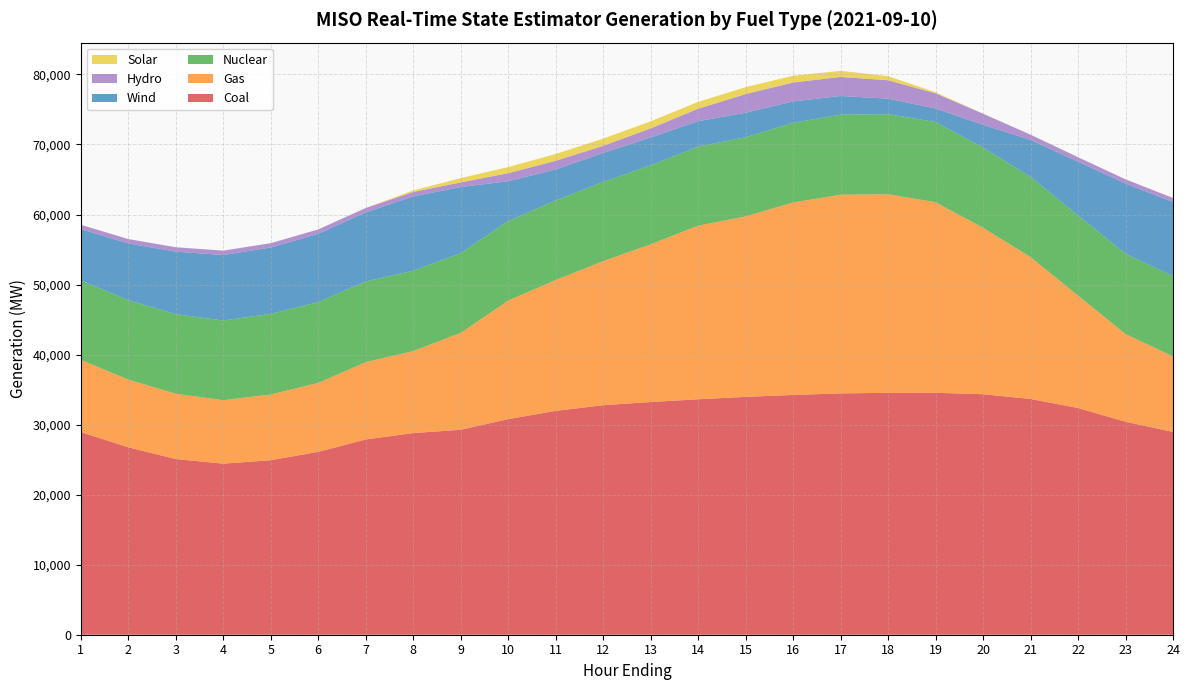

Reading right to left, transcribe all the data shown in this chart.

Coal: 28955.5	30412.7	32365.1	33666.0	34340.8	34549.7	34541.1	34454.3	34234.9	33963.7	33616.7	33225.8	32769.5	31962.3	30780.7	29267.1	28791.9	27877.5	26113.3	24915.6	24425.1	25080.6	26767.8	28932.3
Gas: 10782.3	12522.8	16051.1	20256.9	23761.8	27205.2	28355.2	28373.2	27479.6	25771.3	24792.6	22514.5	20573.1	18690.5	16924.2	13834.5	11709.4	11039.0	9839.2	9387.8	9065.3	9331.0	9664.2	10316.1
Nuclear: 11471.8	11464.3	11461.8	11456.8	11458.8	11452.9	11437.4	11426.3	11379.9	11307.8	11277.7	11289.1	11301.9	11360.1	11359.7	11379.2	11473.3	11530.5	11538.0	11507.5	11380.7	11356.8	11339.7	11341.5
Wind: 10561.4	10025.0	7669.3	5270.5	3249.2	1929.0	2210.3	2669.3	3051.7	3488.7	3639.5	3969.2	4143.3	4415.3	5683.8	9442.8	10610.1	9856.7	9754.8	9472.3	9348.2	8932.9	8095.8	7321.3
Hydro: 590.1	604.2	635.4	750.1	1585.0	2165.4	2628.9	2718.9	2702.1	2665.9	1777.8	1298.9	1020.1	1241.0	1153.4	660.9	636.0	623.6	622.9	621.2	620.9	623.0	625.2	623.9
Solar: 0.3	0.1	0.1	0.0	3.8	149.2	585.1	874.4	966.8	982.8	977.5	1006.4	1028.1	970.6	872.2	610.9	209.9	5.7	0.7	0.5	0.6	0.7	0.5	0.5